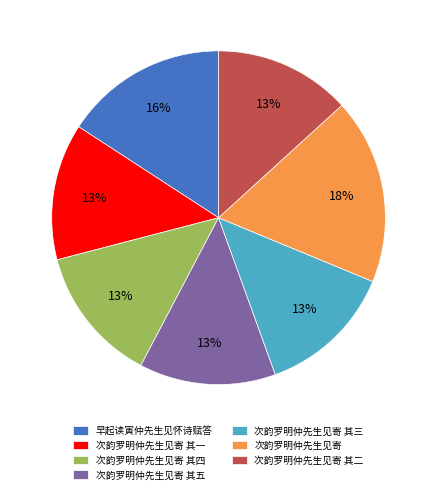

How many segments does this pie chart have?

7